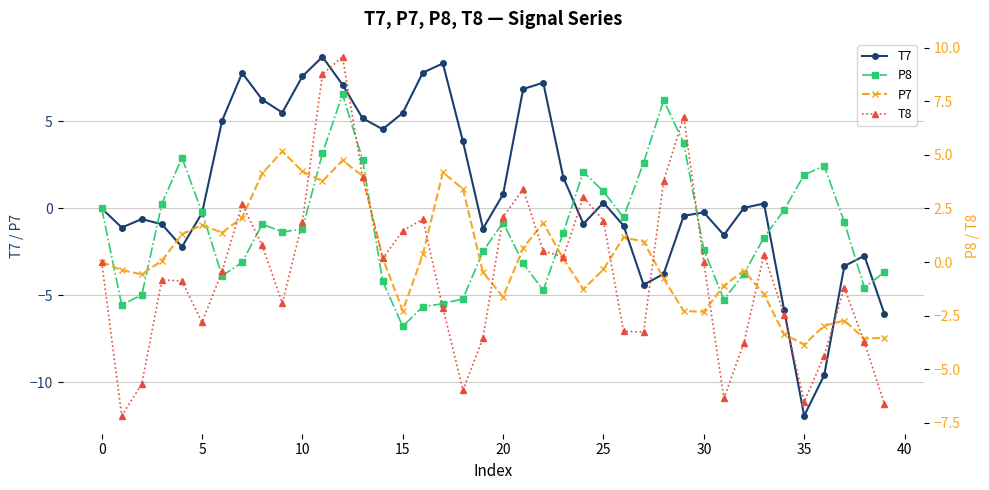

Which series has the largest total across all categories?

T7